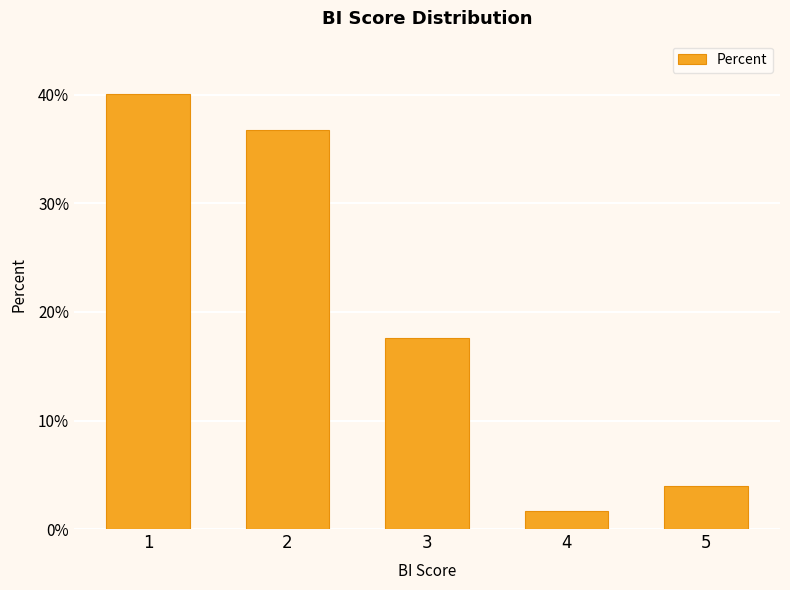

Does the chart contain any negative values?

No